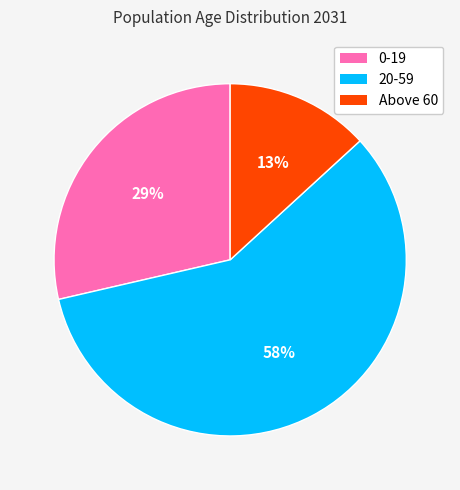

Between Above 60 and 20-59, which is larger?

20-59